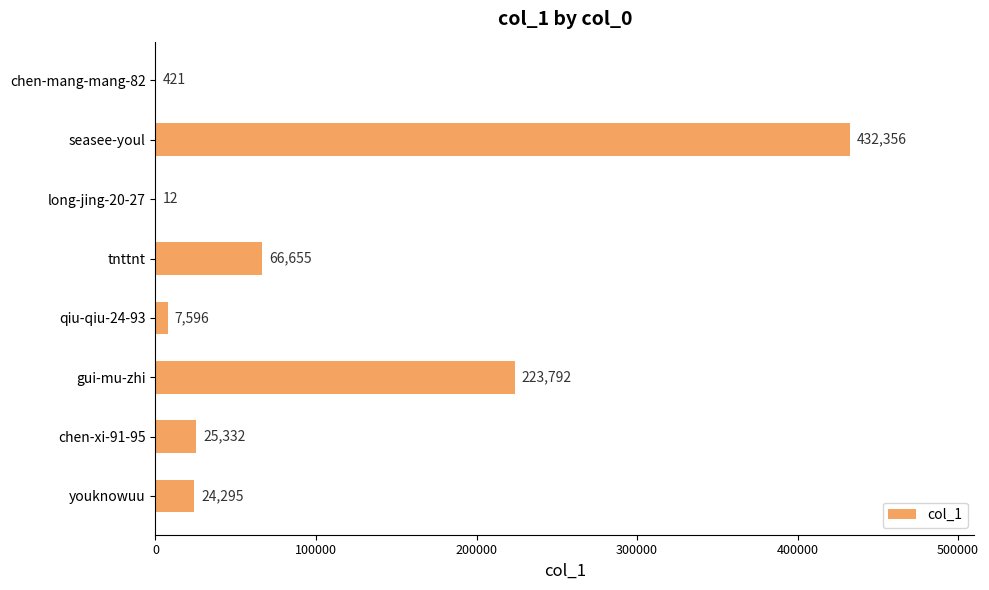

What is the change in value from tnttnt to gui-mu-zhi?

+157137